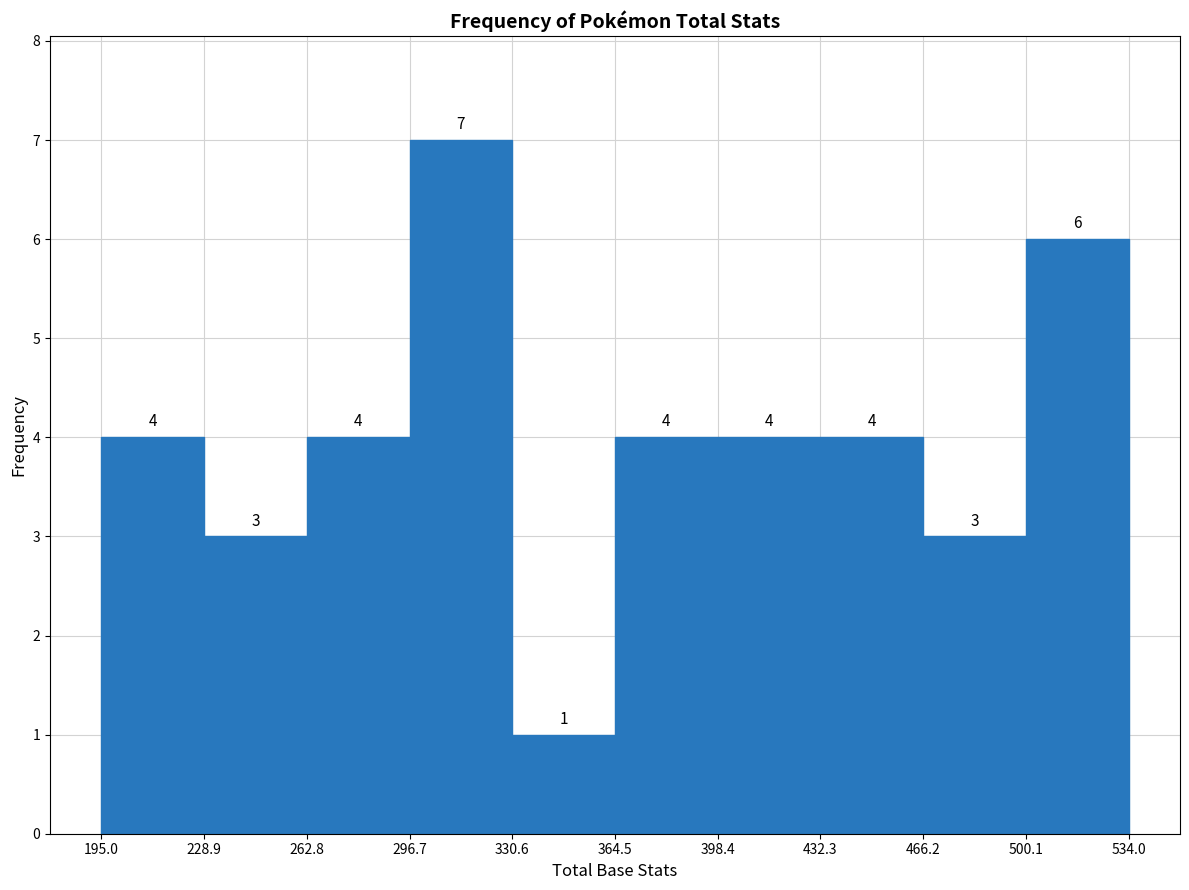

Reading left to right, list every bar in this chart as the range it spans on the x-axis followed by its height.

195.0 to 228.9: 4
228.9 to 262.8: 3
262.8 to 296.7: 4
296.7 to 330.6: 7
330.6 to 364.5: 1
364.5 to 398.4: 4
398.4 to 432.3: 4
432.3 to 466.2: 4
466.2 to 500.1: 3
500.1 to 534.0: 6